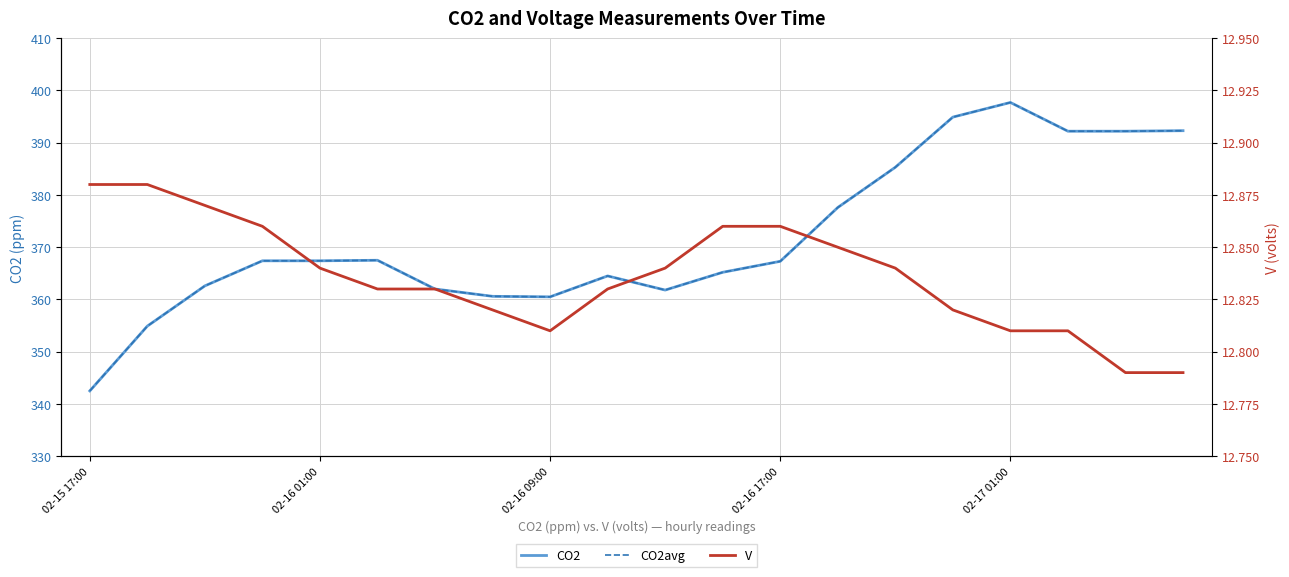

In CO2avg, how many points are lower than both neighbors (excluding endpoints)?

2